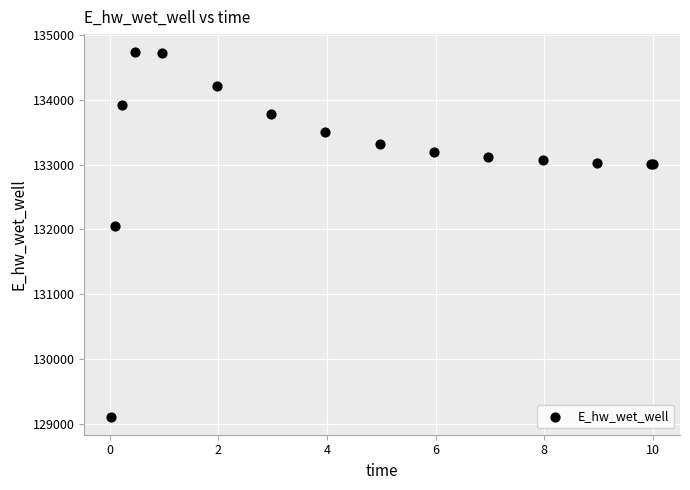

What Y value in the scatter plot is closest to 131920?

132043.3